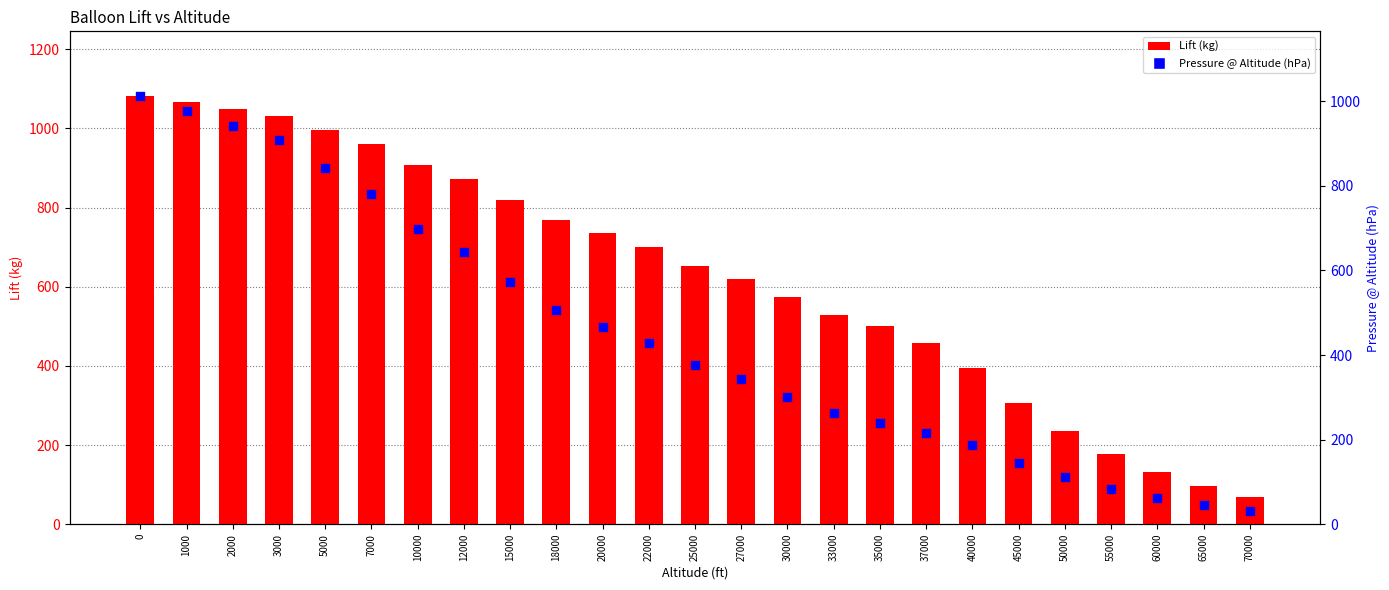

Is the value of Pressure @ Altitude (hPa) at 30000 greater than the value of Lift (kg) at 2000?

No